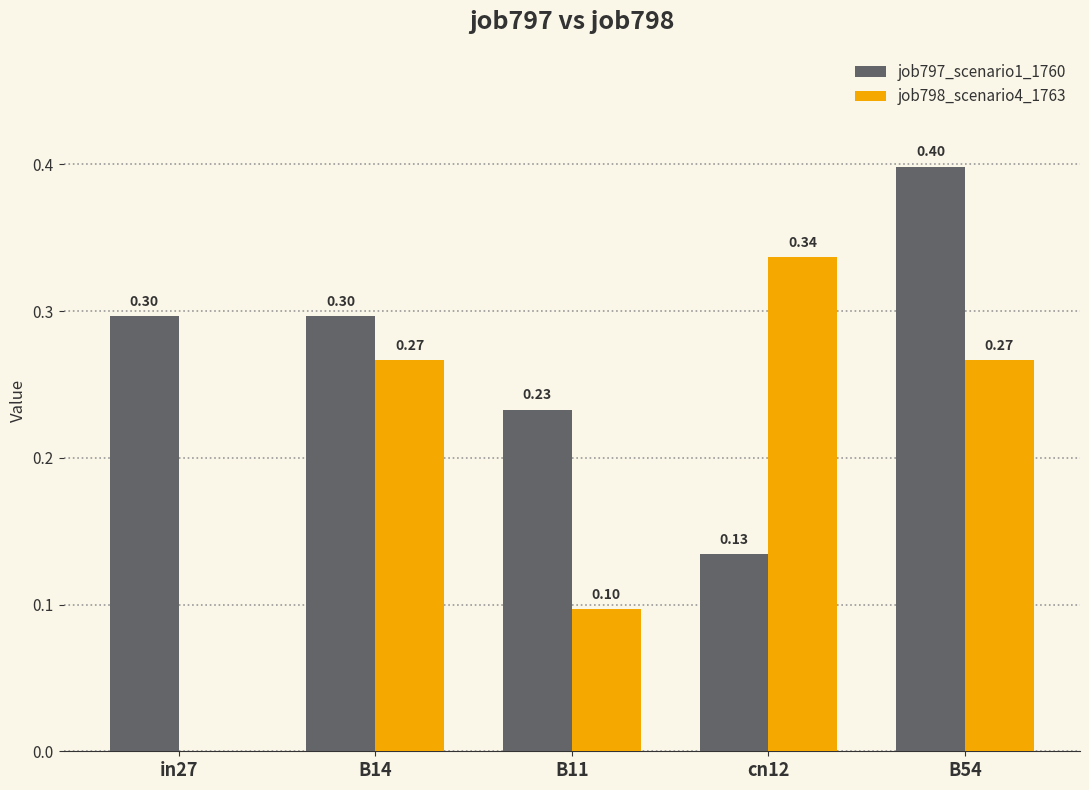

Which series changed the most between in27 and B54?

job798_scenario4_1763